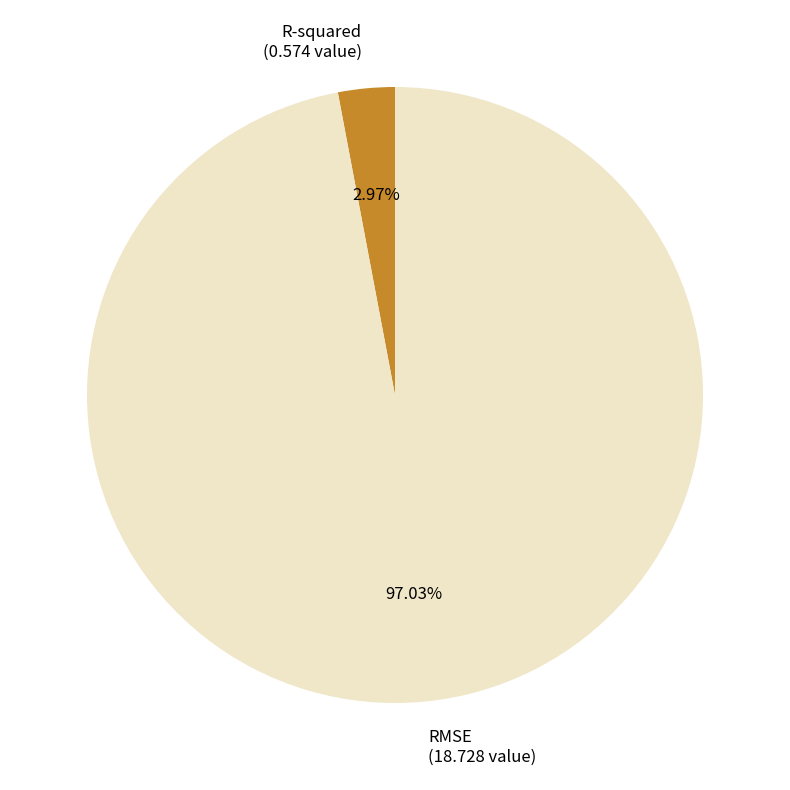

The RMSE slice represents 97% of the pie. True or false?

True